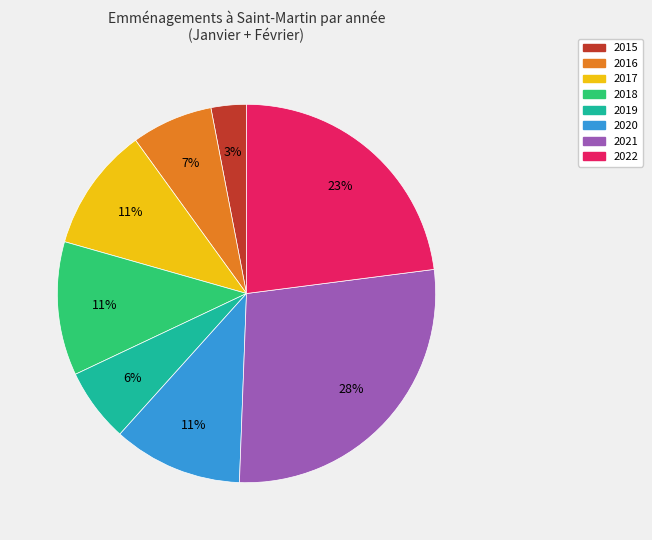

To the nearest percent, what is the difference between the largest and smallest slice percentages?

25%